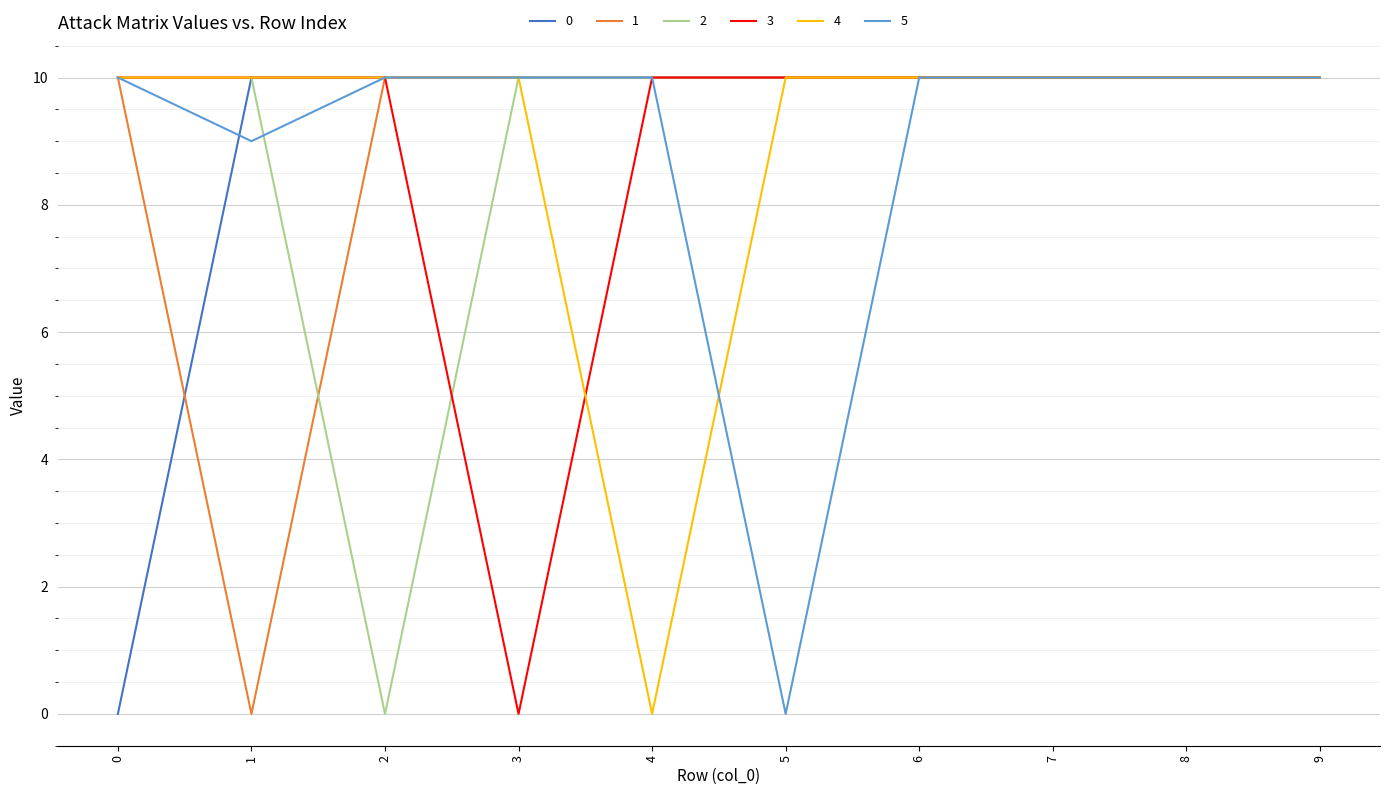

What is the spread (max minus min) of values at 0?

10